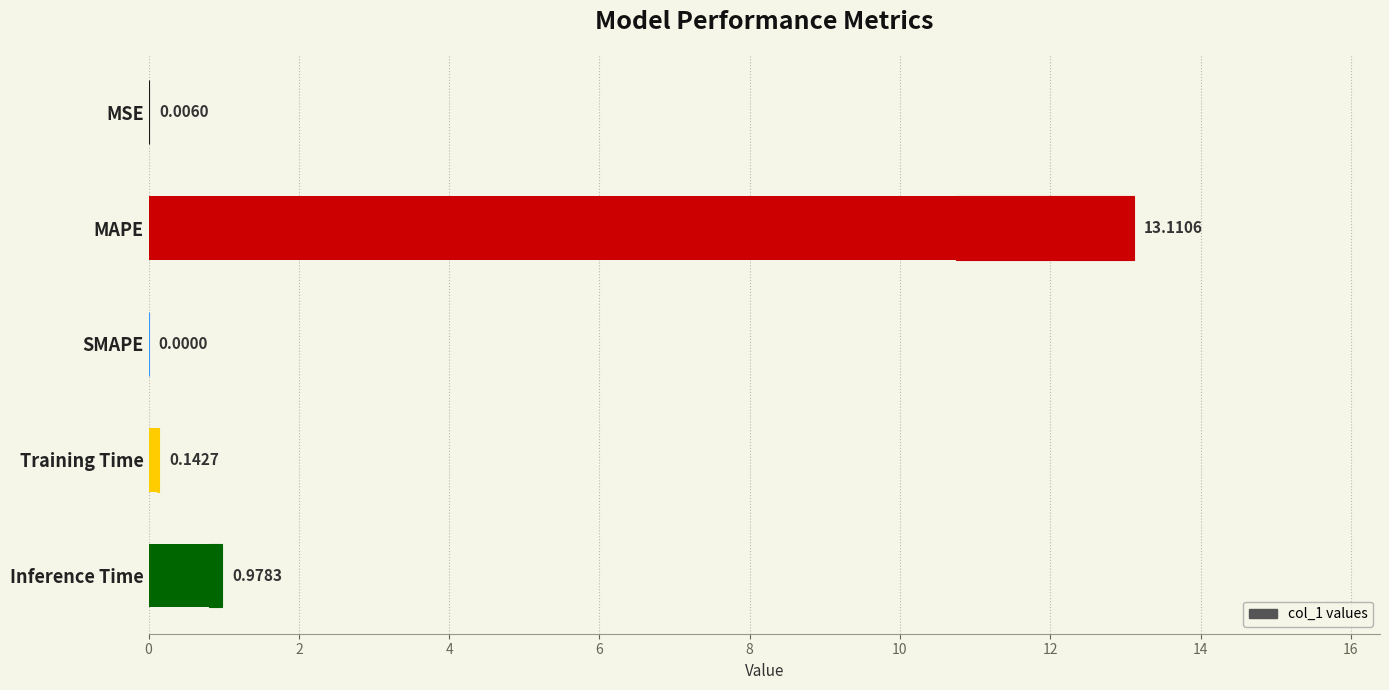

True or false: the data shows 0.0 at SMAPE.

True